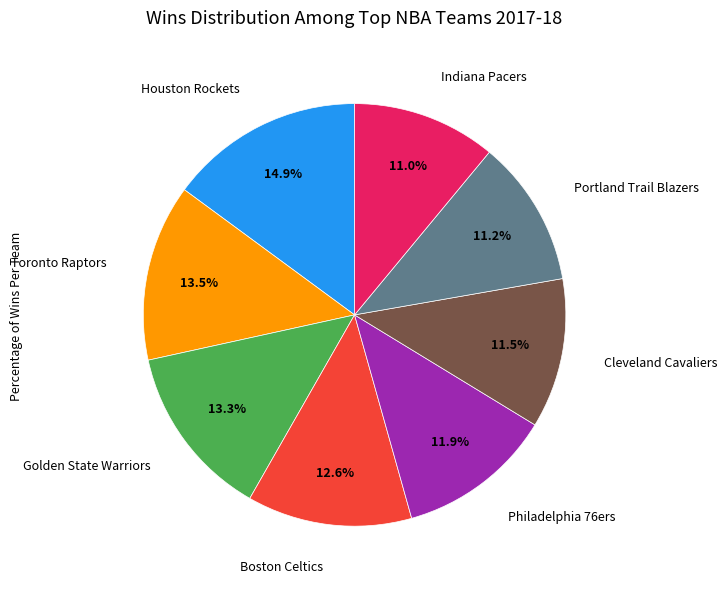

Is there any slice that represents more than half of the pie?

No